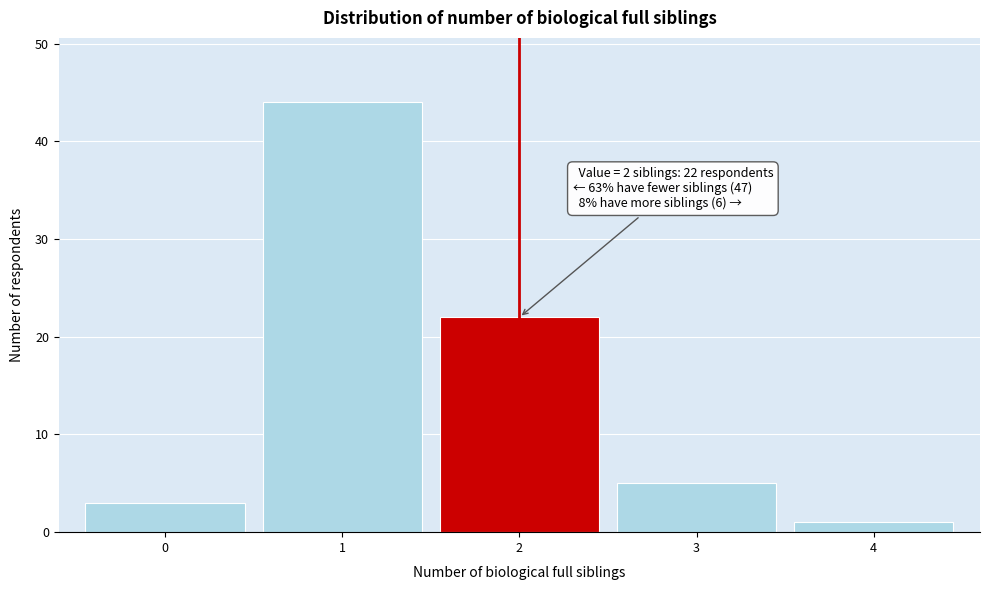

Reading left to right, transcribe all the data shown in this chart.

0=3	1=44	2=22	3=5	4=1